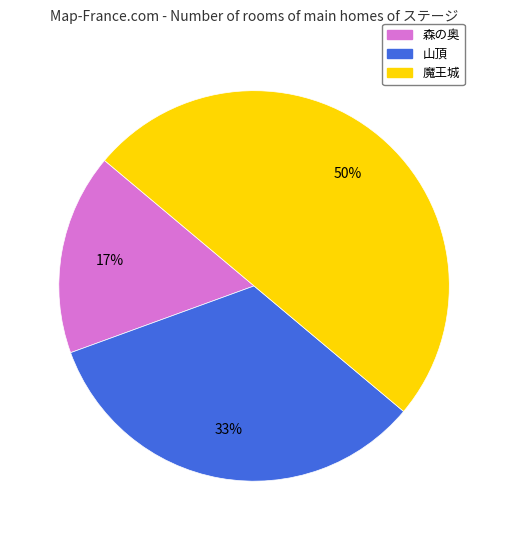

Which has a higher value, 森の奥 or 山頂?

山頂